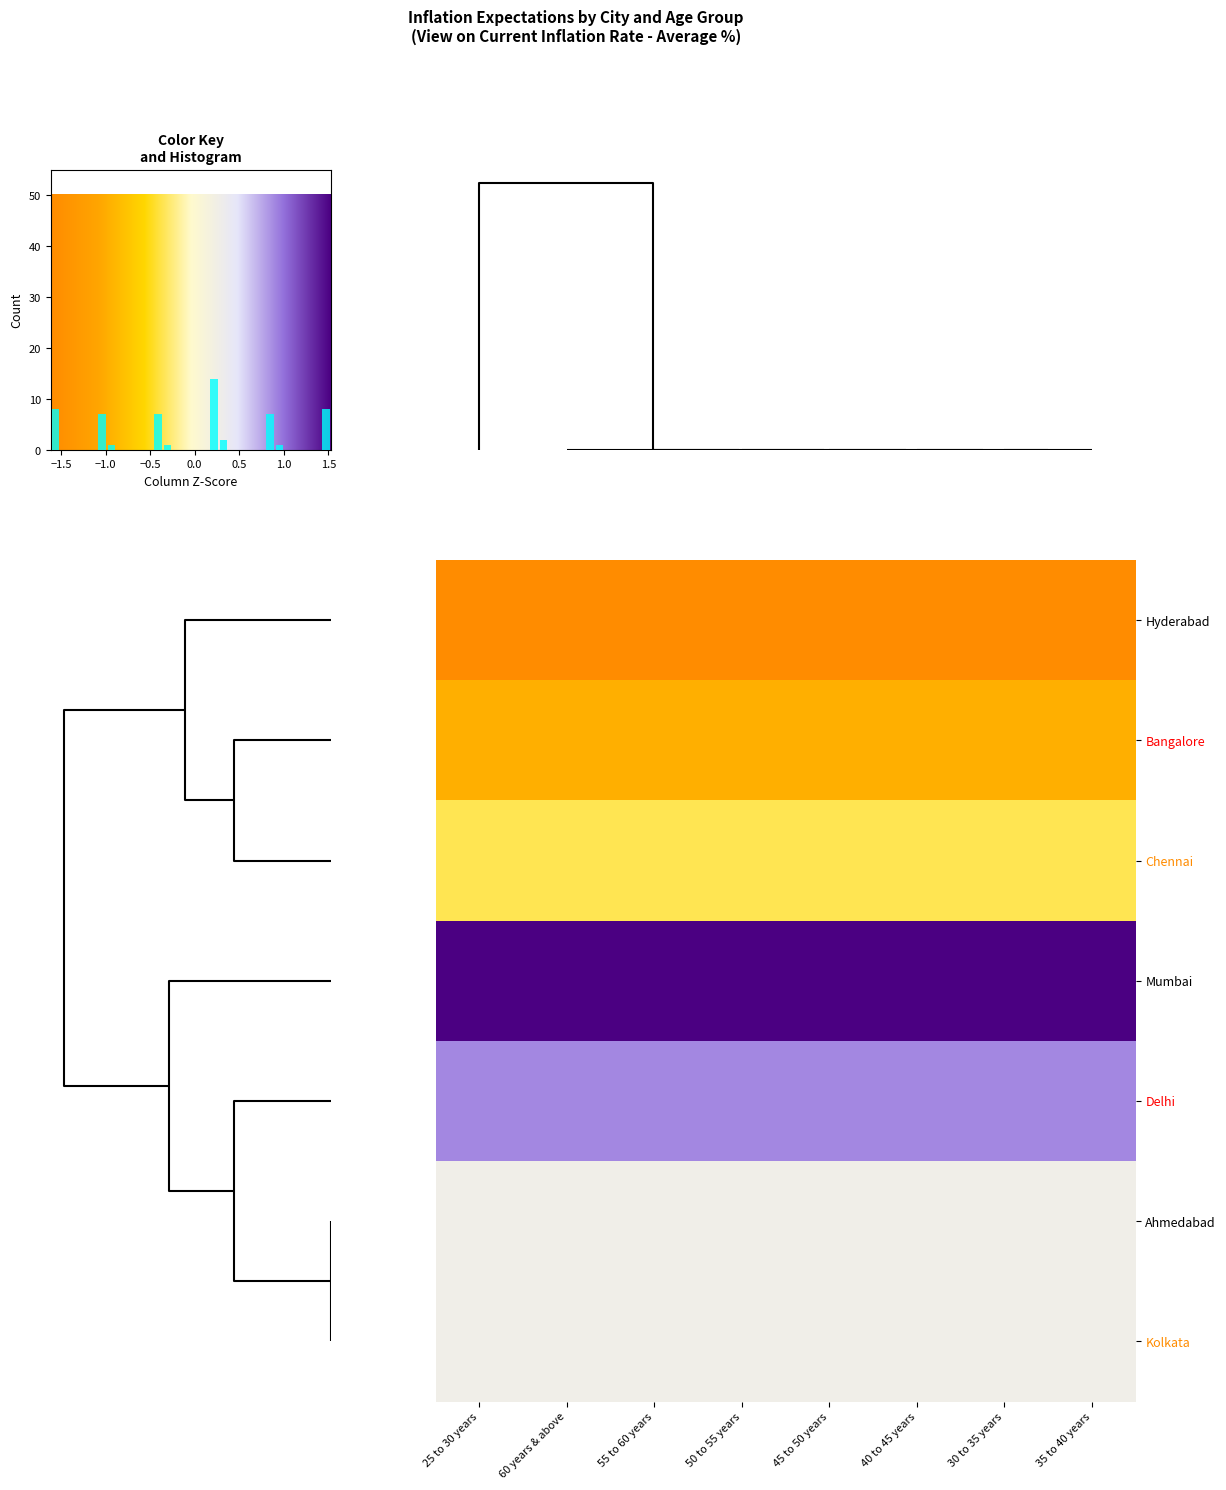

Reading right to left, extract all data points from this chart.

Hyderabad: 35 to 40 years=-1.6	30 to 35 years=-1.6	40 to 45 years=-1.6	45 to 50 years=-1.6	50 to 55 years=-1.6	55 to 60 years=-1.6	60 years & above=-1.6	25 to 30 years=-1.6
Bangalore: 35 to 40 years=-1.0	30 to 35 years=-1.0	40 to 45 years=-1.0	45 to 50 years=-1.0	50 to 55 years=-1.0	55 to 60 years=-1.0	60 years & above=-1.0	25 to 30 years=-1.0
Chennai: 35 to 40 years=-0.4	30 to 35 years=-0.4	40 to 45 years=-0.4	45 to 50 years=-0.4	50 to 55 years=-0.4	55 to 60 years=-0.4	60 years & above=-0.4	25 to 30 years=-0.4
Mumbai: 35 to 40 years=1.5	30 to 35 years=1.5	40 to 45 years=1.5	45 to 50 years=1.5	50 to 55 years=1.5	55 to 60 years=1.5	60 years & above=1.5	25 to 30 years=1.5
Delhi: 35 to 40 years=0.9	30 to 35 years=0.9	40 to 45 years=0.9	45 to 50 years=0.9	50 to 55 years=0.9	55 to 60 years=0.9	60 years & above=0.9	25 to 30 years=0.9
Ahmedabad: 35 to 40 years=0.3	30 to 35 years=0.3	40 to 45 years=0.3	45 to 50 years=0.3	50 to 55 years=0.3	55 to 60 years=0.3	60 years & above=0.3	25 to 30 years=0.3
Kolkata: 35 to 40 years=0.3	30 to 35 years=0.3	40 to 45 years=0.3	45 to 50 years=0.3	50 to 55 years=0.3	55 to 60 years=0.3	60 years & above=0.3	25 to 30 years=0.3